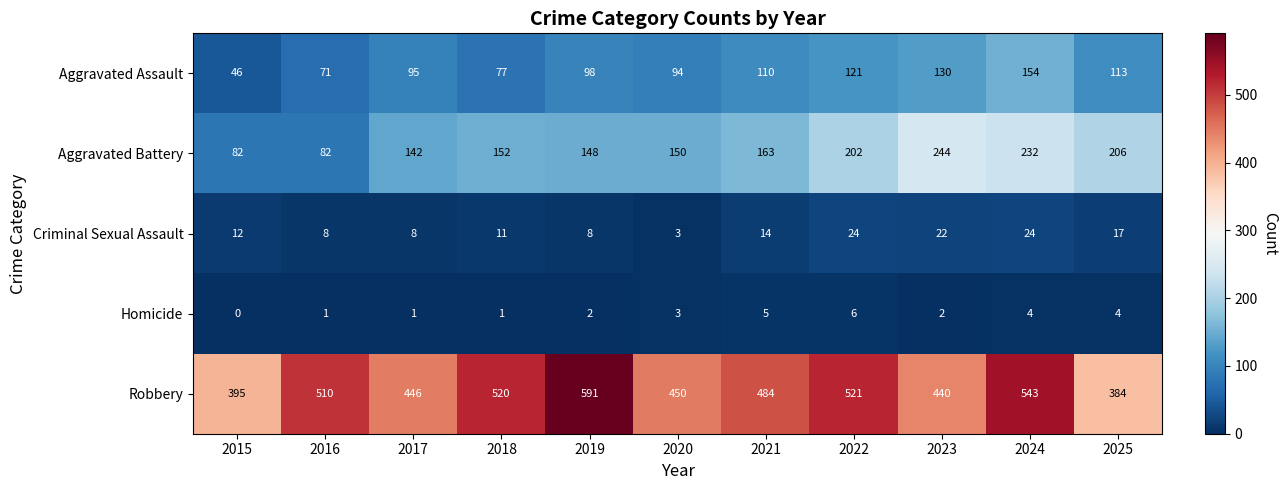

What is the total value across all series at 2020?

700